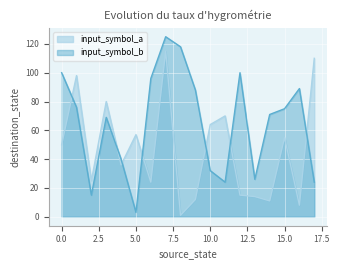

What is the spread (max minus min) of values at 12?

85